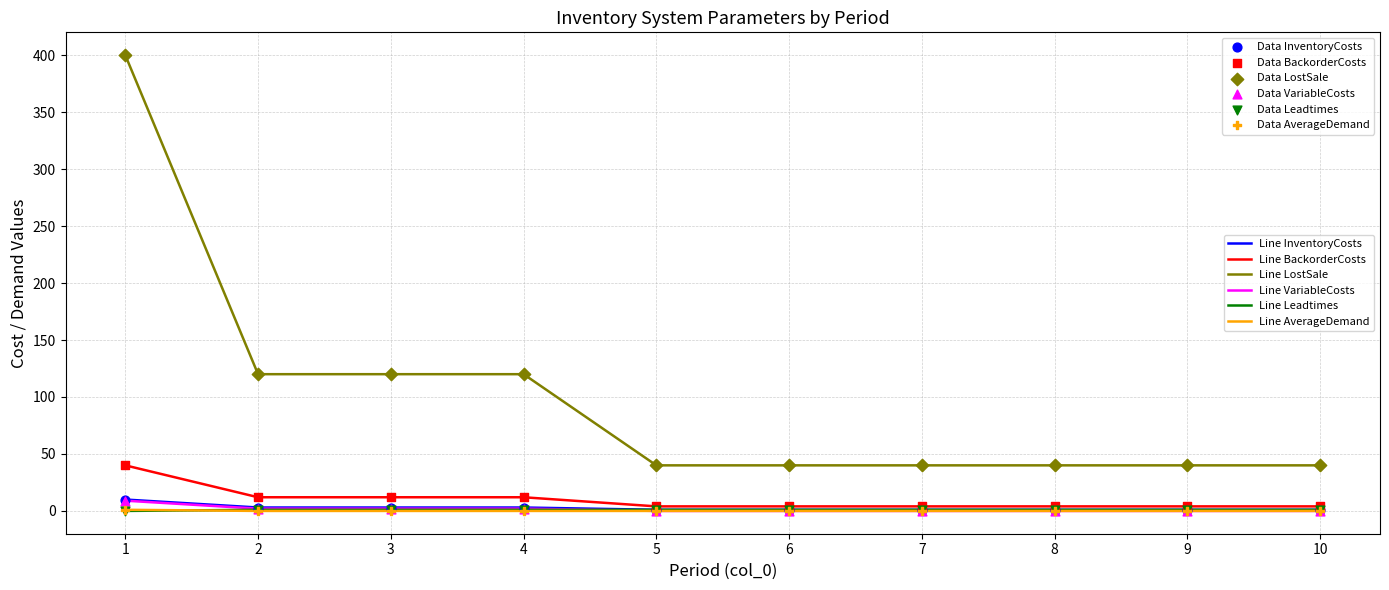

Which series has the largest range (max minus min)?

Line LostSale